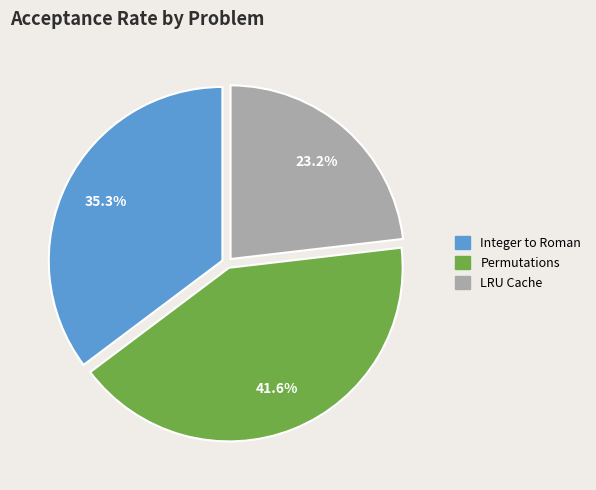

Count the number of slices in the pie.

3